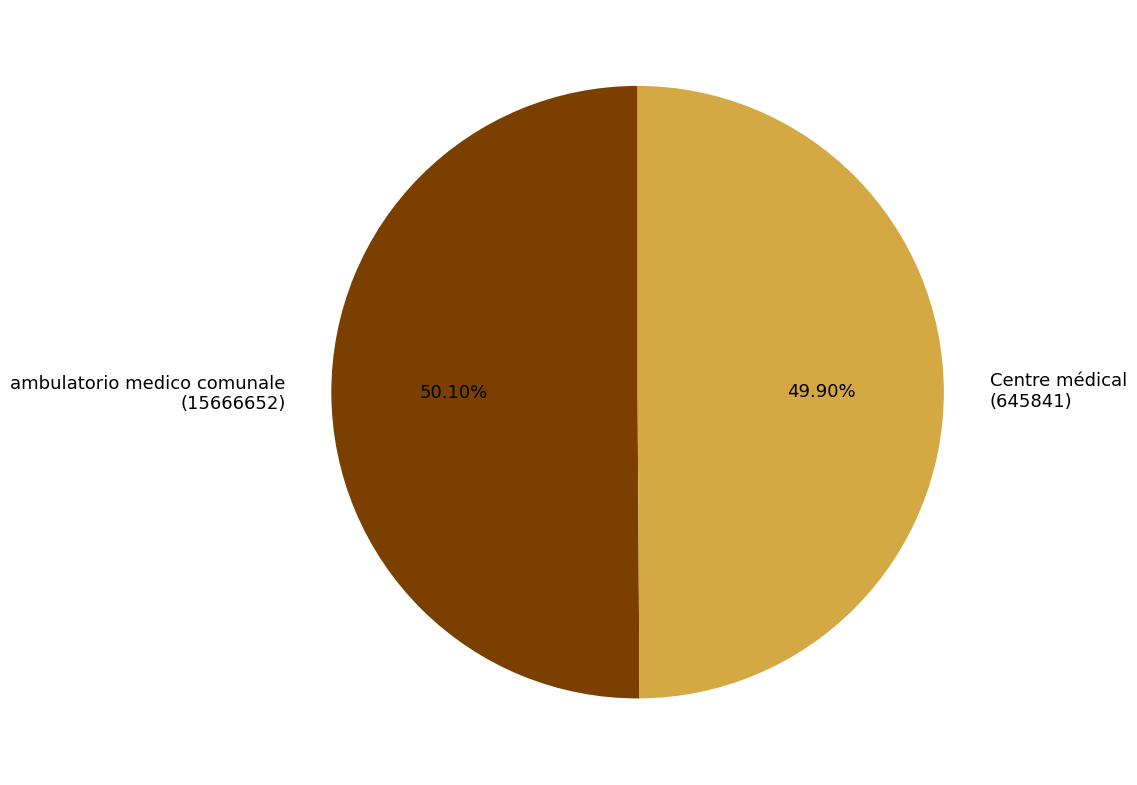

How many slices are in this pie chart?

2